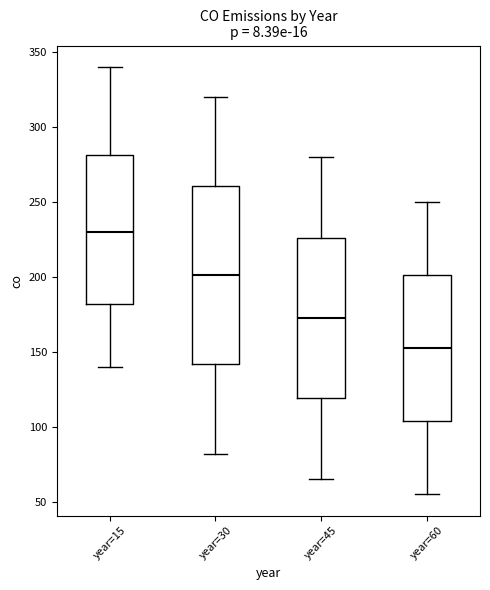

Reading left to right, read every box against the y-axis: the position of its median line, the range the box covers, and the ends of its whiskers. The values are not printed on the chart, so give them approximately, as read against the axis.

year=15: median 230, box 180 to 280, whiskers 140 to 340
year=30: median 200, box 140 to 260, whiskers 80 to 320
year=45: median 175, box 120 to 225, whiskers 65 to 280
year=60: median 155, box 105 to 200, whiskers 55 to 250